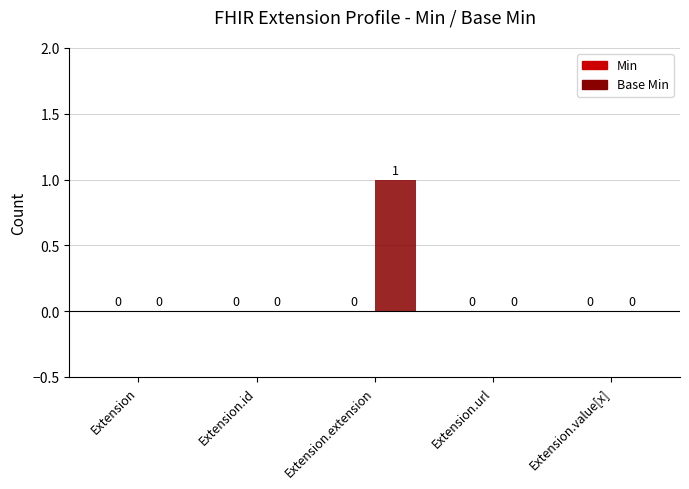

The value at Extension is 0. True or false?

True